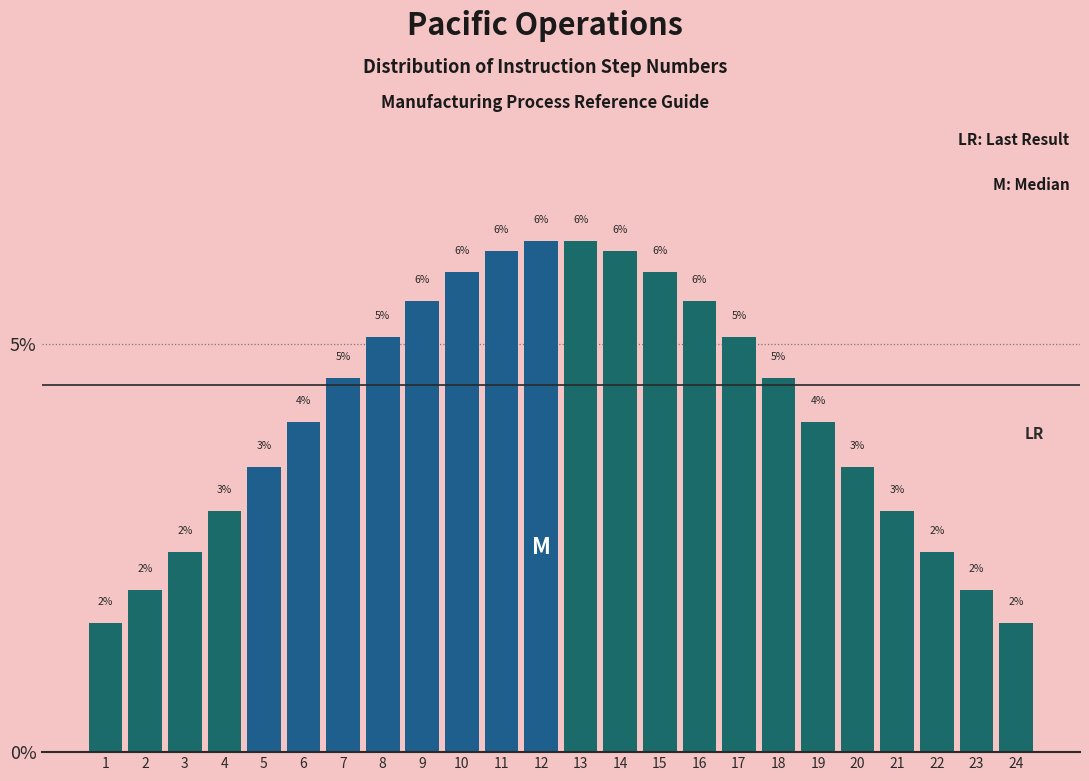

Does the chart contain any negative values?

No